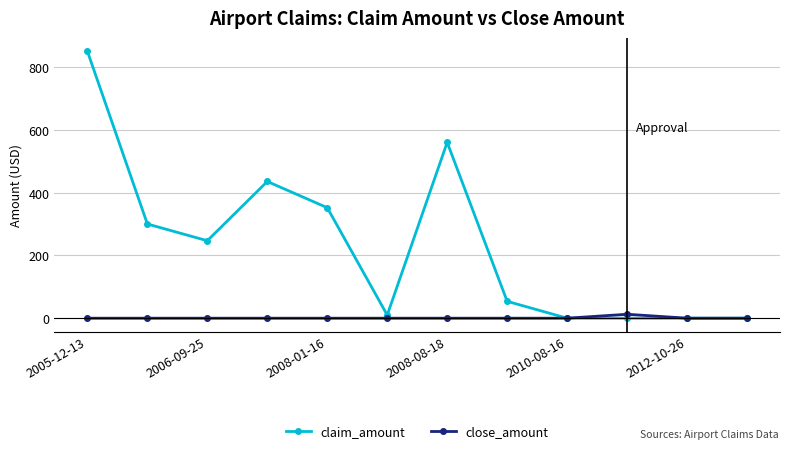

What is the maximum value shown in the chart?

850.0